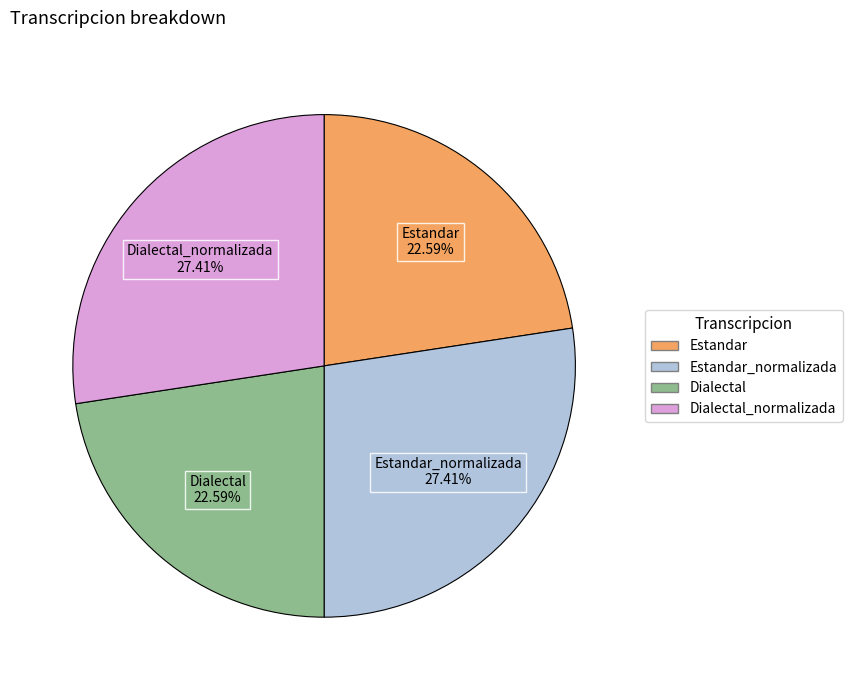

Is there any slice that represents more than half of the pie?

No